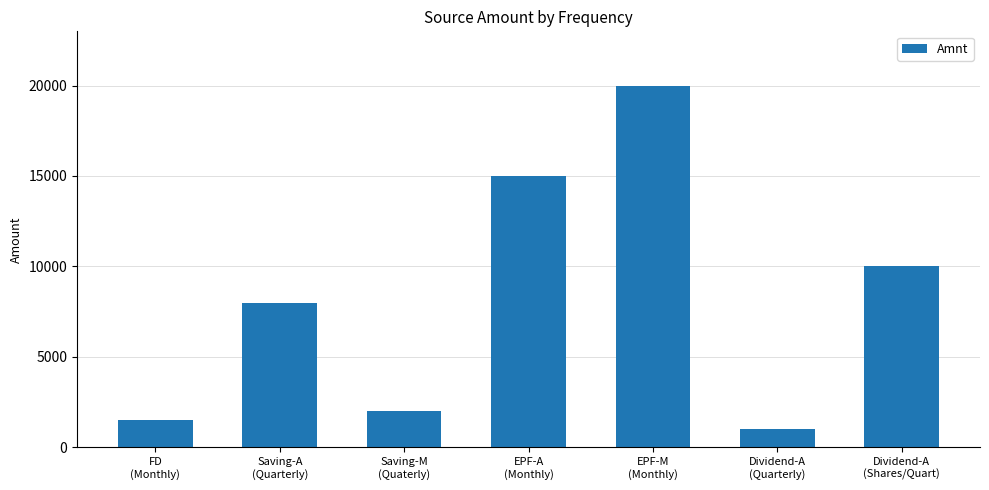

Does the chart contain any negative values?

No